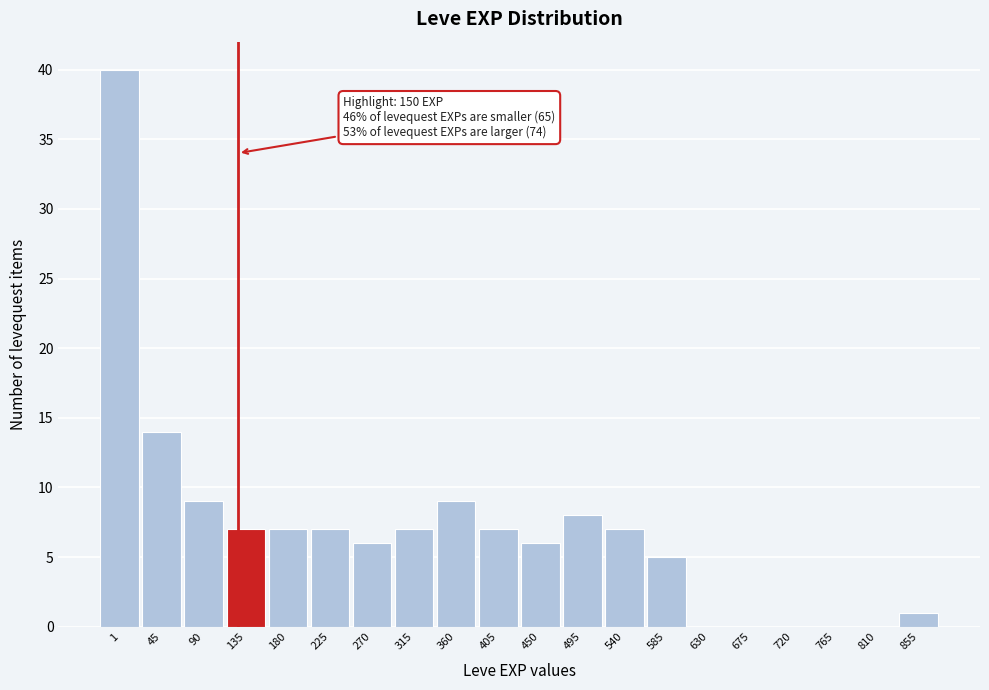

Reading left to right, list all the values displayed in this chart.

1=40	45=14	90=9	135=7	180=7	225=7	270=6	315=7	360=9	405=7	450=6	495=8	540=7	585=5	630=0	675=0	720=0	765=0	810=0	855=1